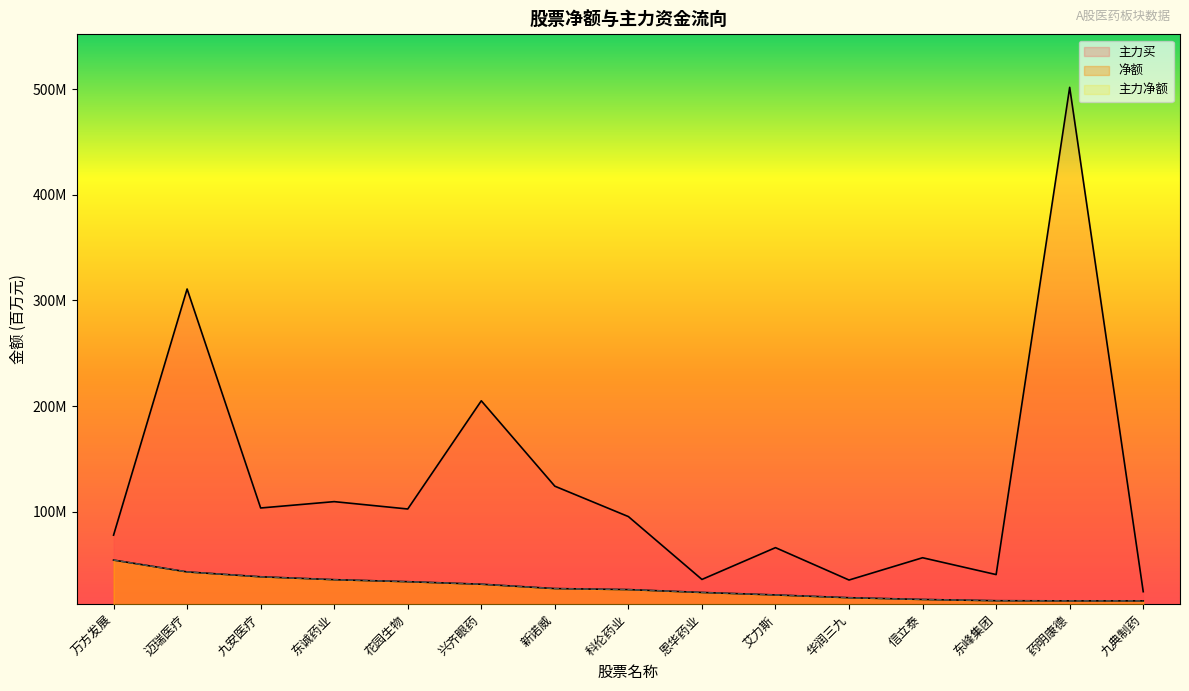

True or false: 净额 and 主力净额 intersect in this chart.

False